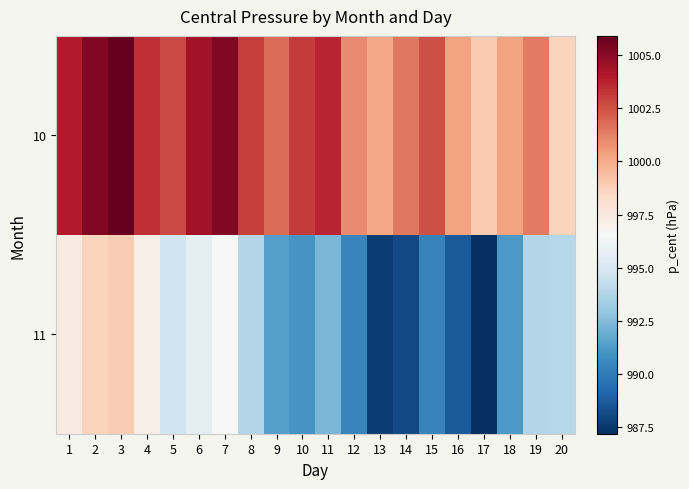

Reading left to right, list all the values displayed in this chart.

10: 1=1004.0	2=1005.2	3=1005.9	4=1003.4	5=1002.7	6=1004.4	7=1005.2	8=1003.0	9=1001.8	10=1003.1	11=1003.7	12=1001.0	13=1000.2	14=1001.5	15=1002.6	16=1000.3	17=999.0	18=1000.3	19=1001.4	20=998.6
11: 1=997.4	2=998.6	3=998.9	4=997.1	5=994.7	6=995.7	7=996.6	8=993.8	9=991.4	10=991.0	11=992.3	12=990.4	13=987.7	14=988.1	15=990.3	16=988.7	17=987.2	18=991.2	19=993.8	20=993.9